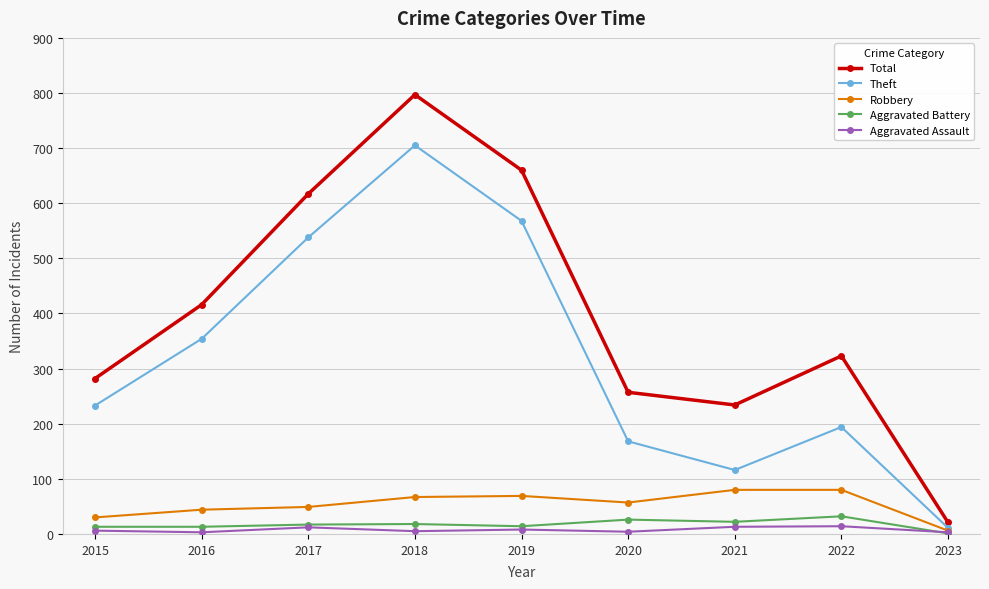

What is the maximum value shown in the chart?

797